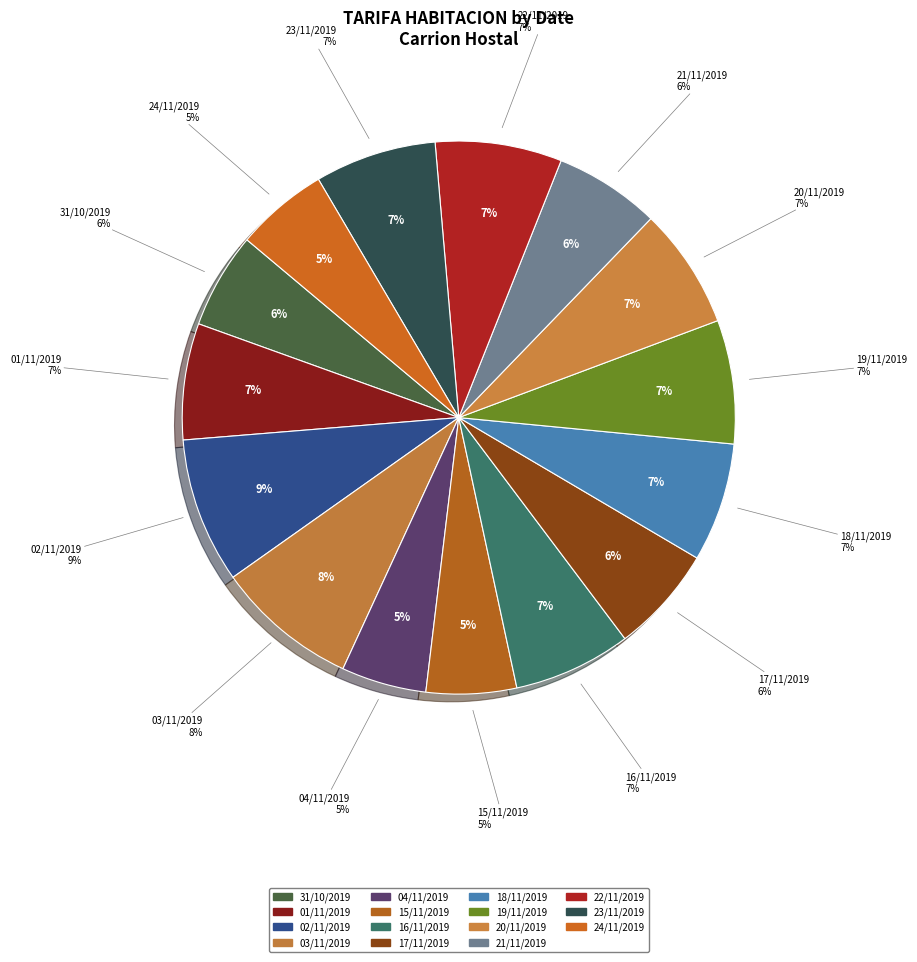

To the nearest percent, what percentage of the pie is 19/11/2019?

7%